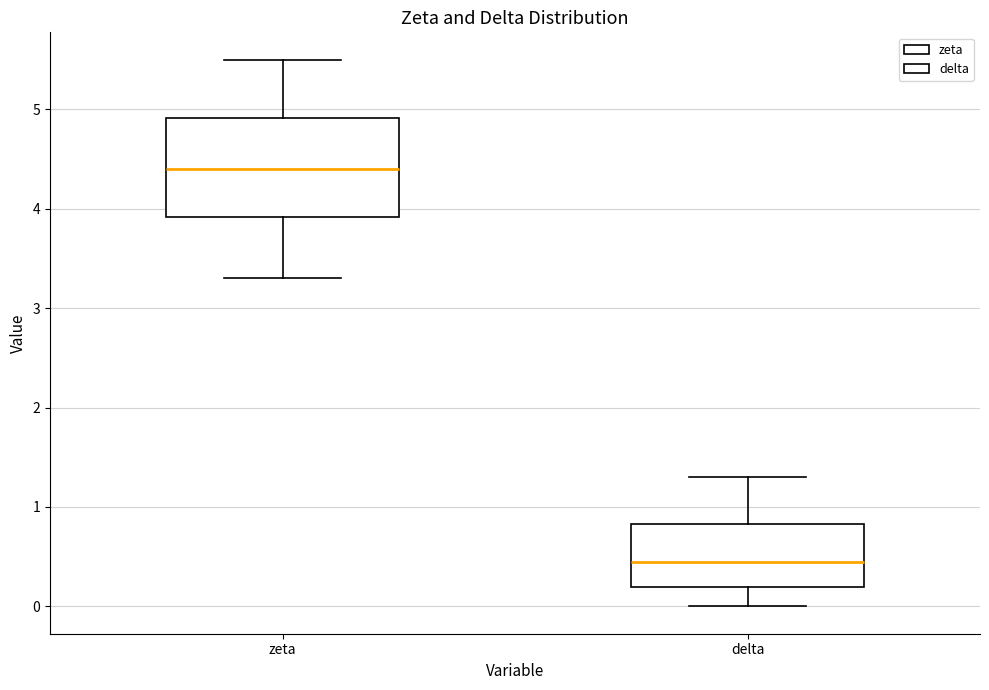

Reading left to right, transcribe this box plot: for each box, give where its median line is, the range the box spans, and where its two whiskers end, as read against the y-axis. The values are not printed on the chart, so give them approximately, as read against the axis.

zeta: median 4.4, box 3.9 to 4.9, whiskers 3.3 to 5.5
delta: median 0.5, box 0.2 to 0.8, whiskers 0.0 to 1.3